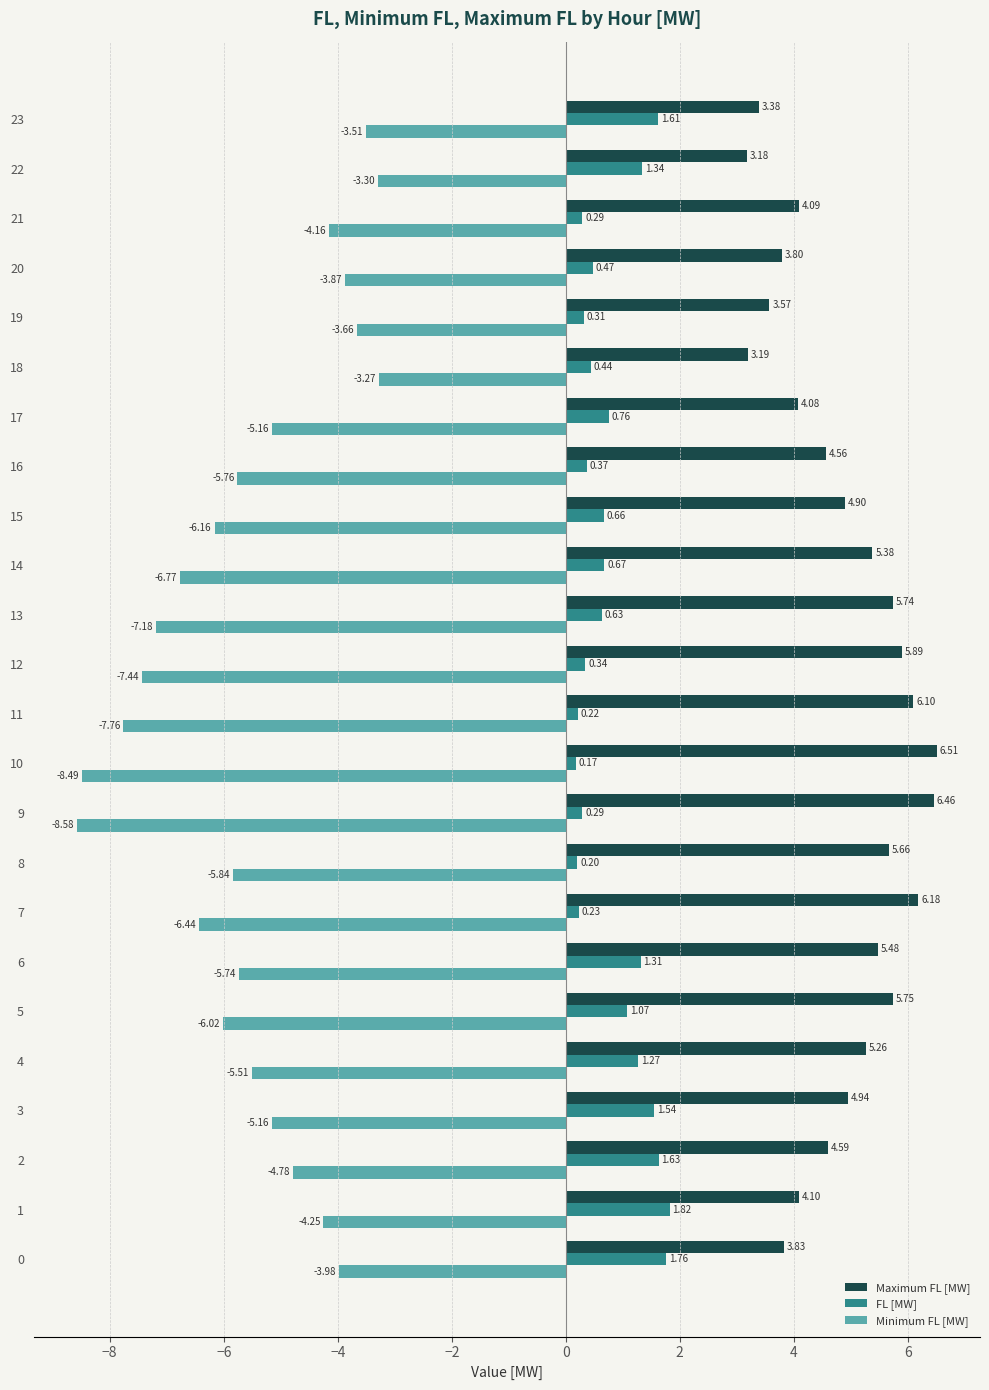

List the series in order of their overall mean, lowest first.

Minimum FL [MW], FL [MW], Maximum FL [MW]